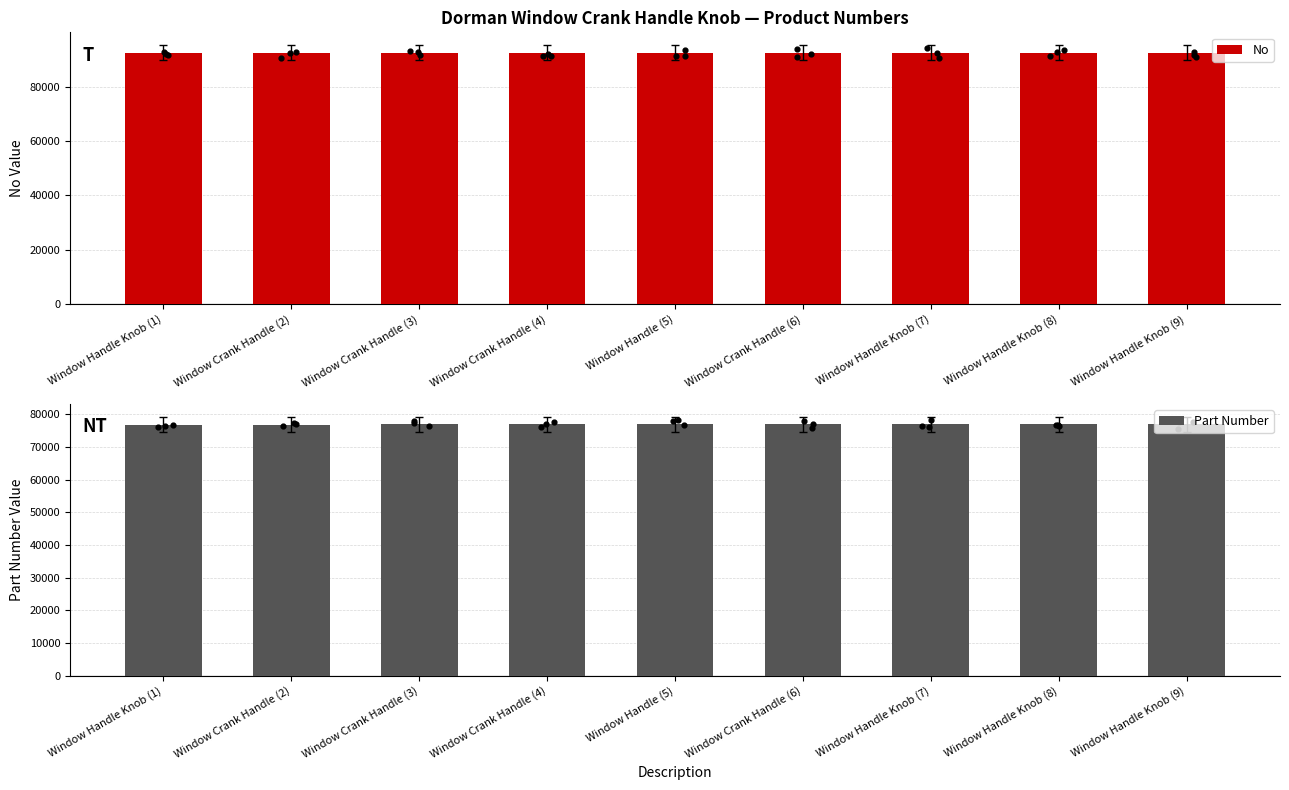

What is the total value across all series at Window Crank Handle (2)?

169324